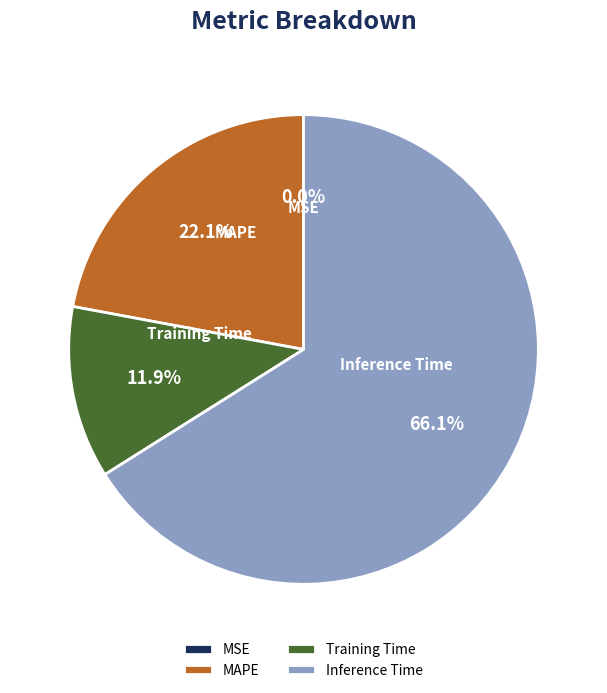

To the nearest percent, what is the average slice percentage?

25%